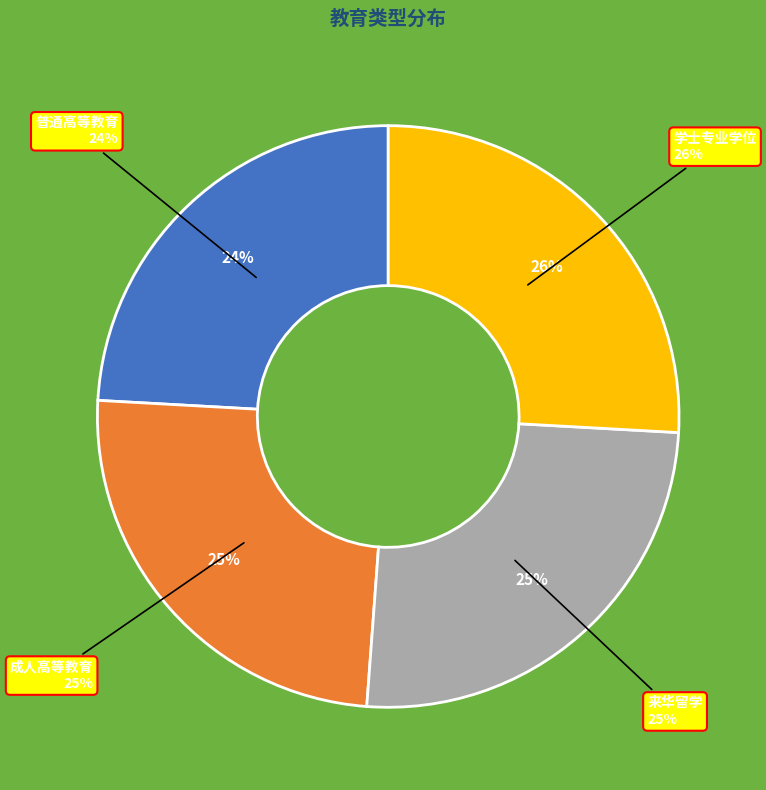

What portion of the pie excludes 普通高等教育?

75.9%